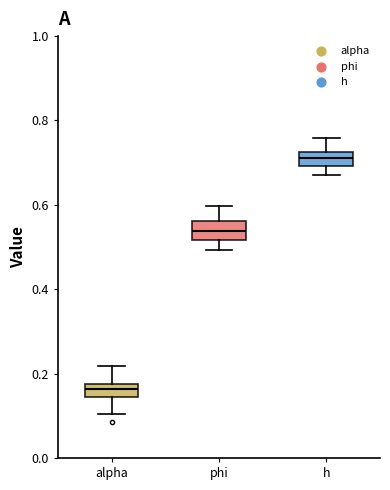

Which box has the lowest median line?

alpha